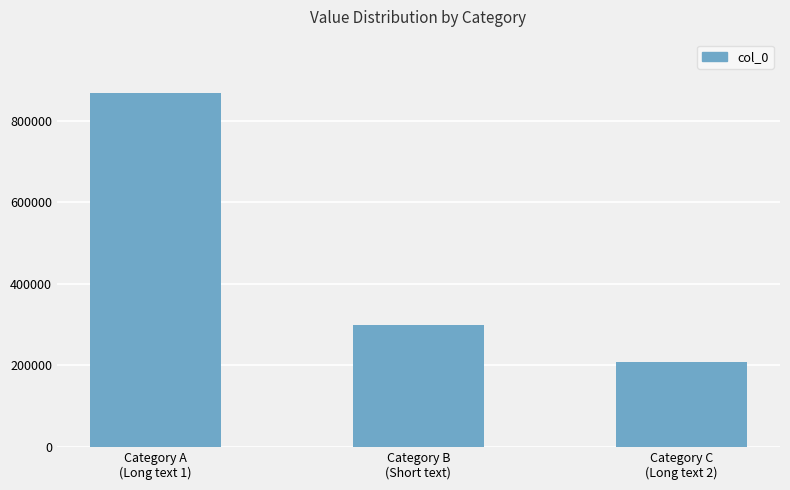

Which label corresponds to the smallest value in the chart?

Category C
(Long text 2)